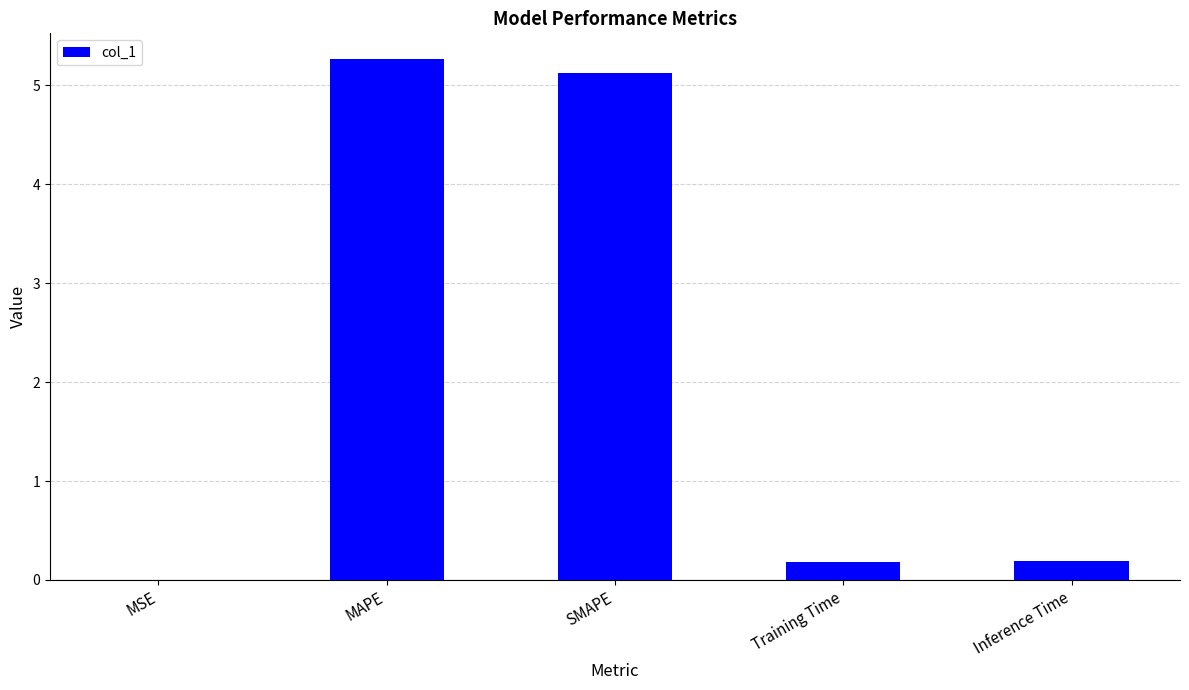

At which category does the chart reach its peak across all series?

MAPE